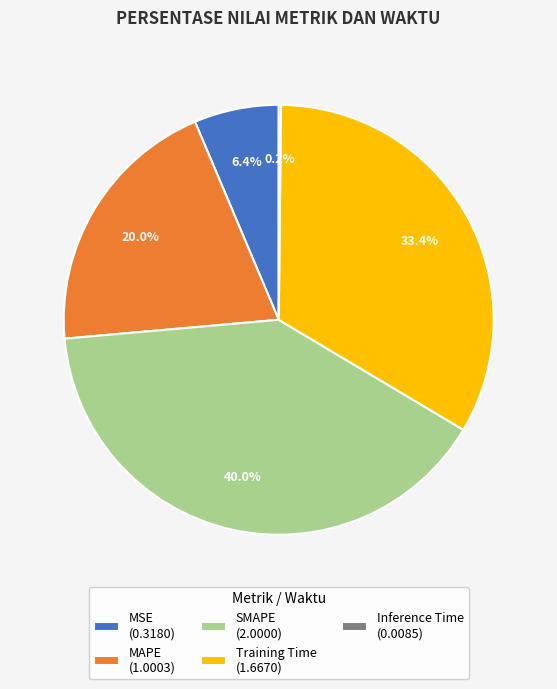

Combined, what portion of the pie is MSE and Training Time?

39.8%